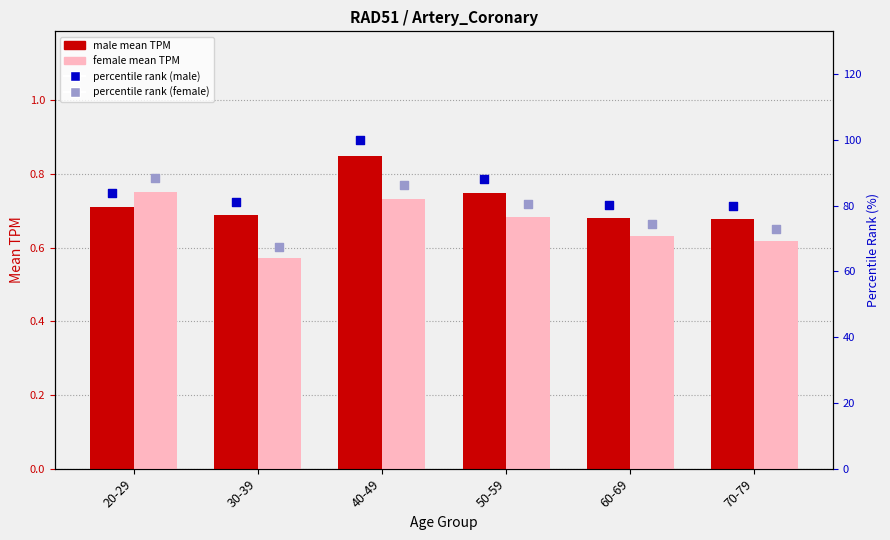

Which series has the widest spread of Y values?

percentile rank (female)